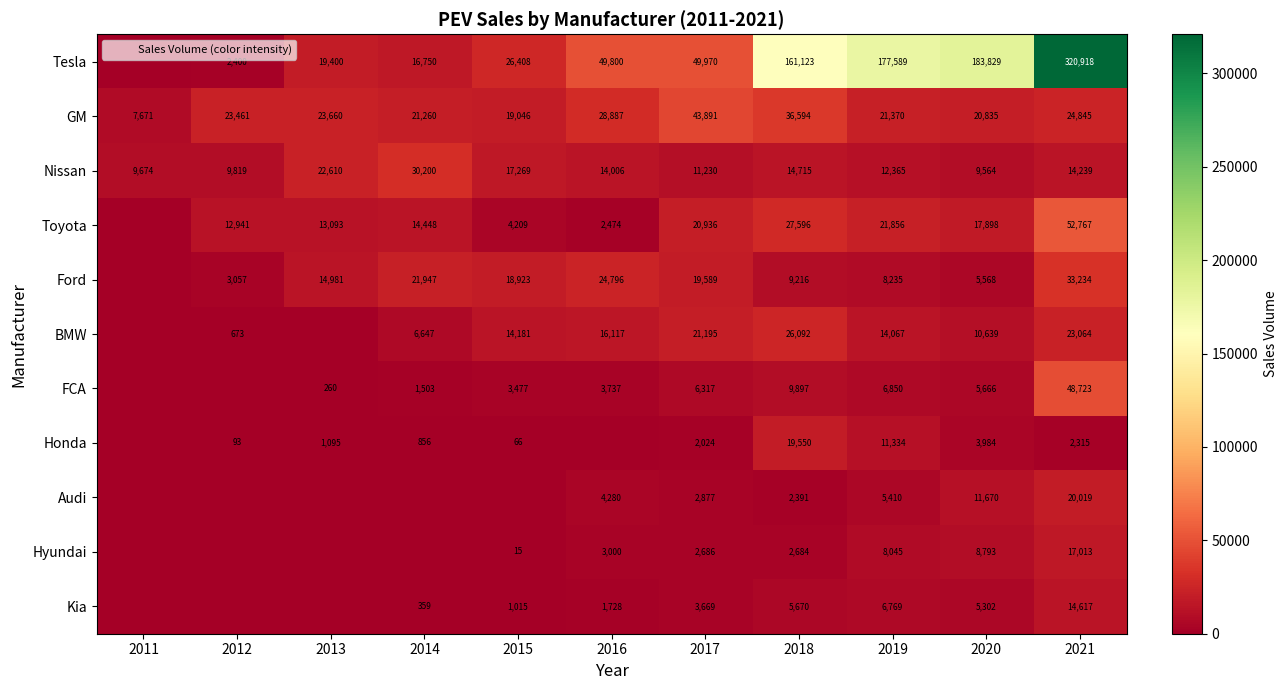

List the labels in order of GM value, smallest first.

2011, 2015, 2020, 2014, 2019, 2012, 2013, 2021, 2016, 2018, 2017